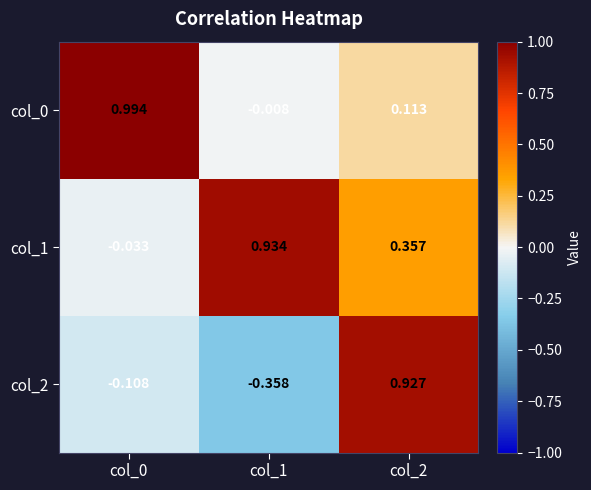

Is the value of col_2 at col_2 greater than the value of col_1 at col_0?

Yes